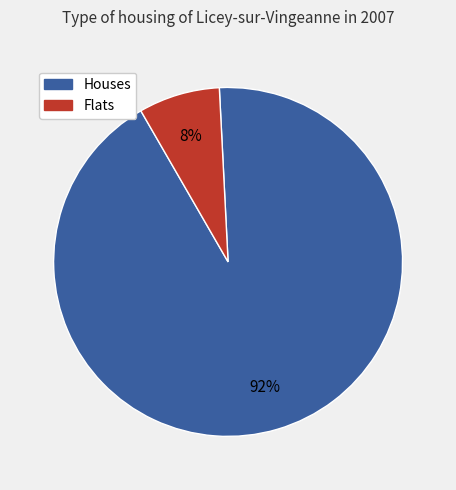

Is there a majority slice in this chart?

Yes